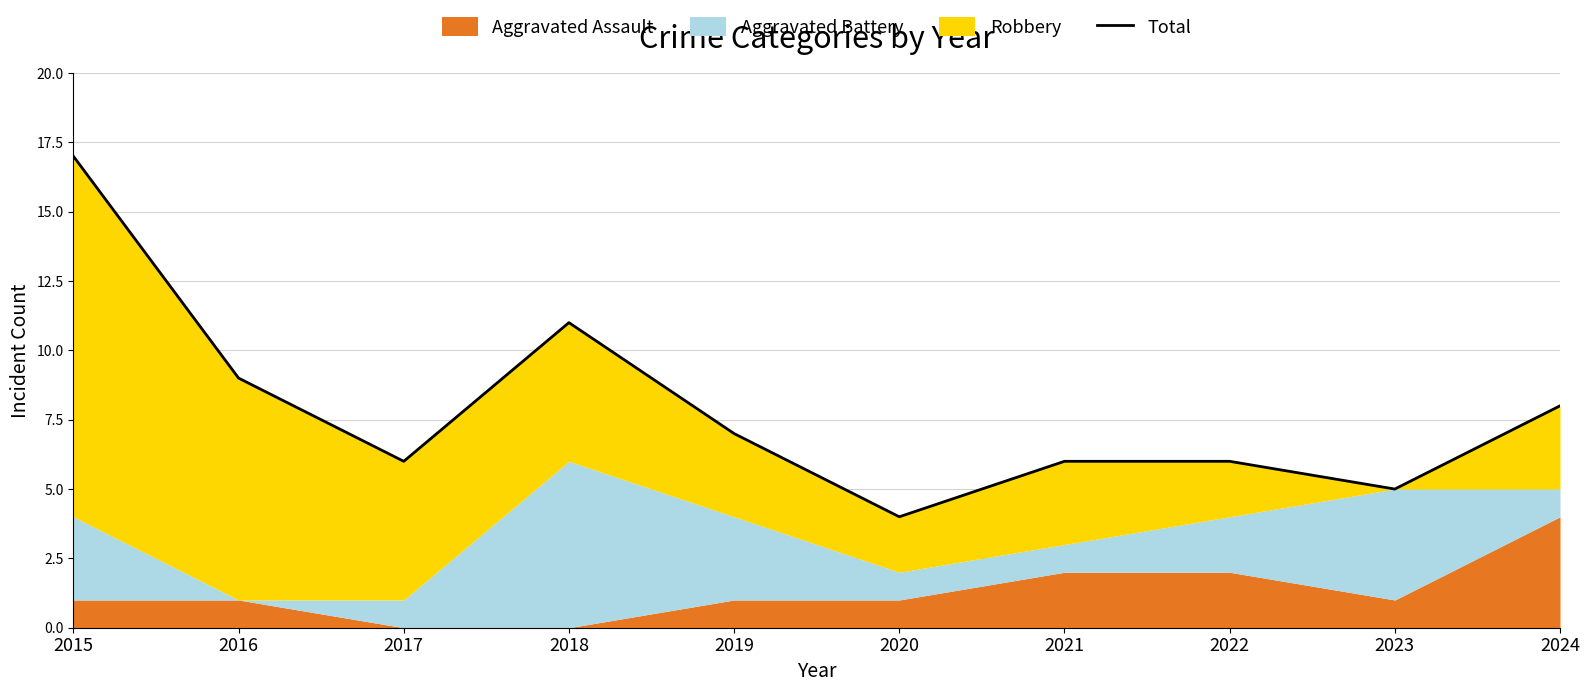

How many lines are shown in the chart?

1